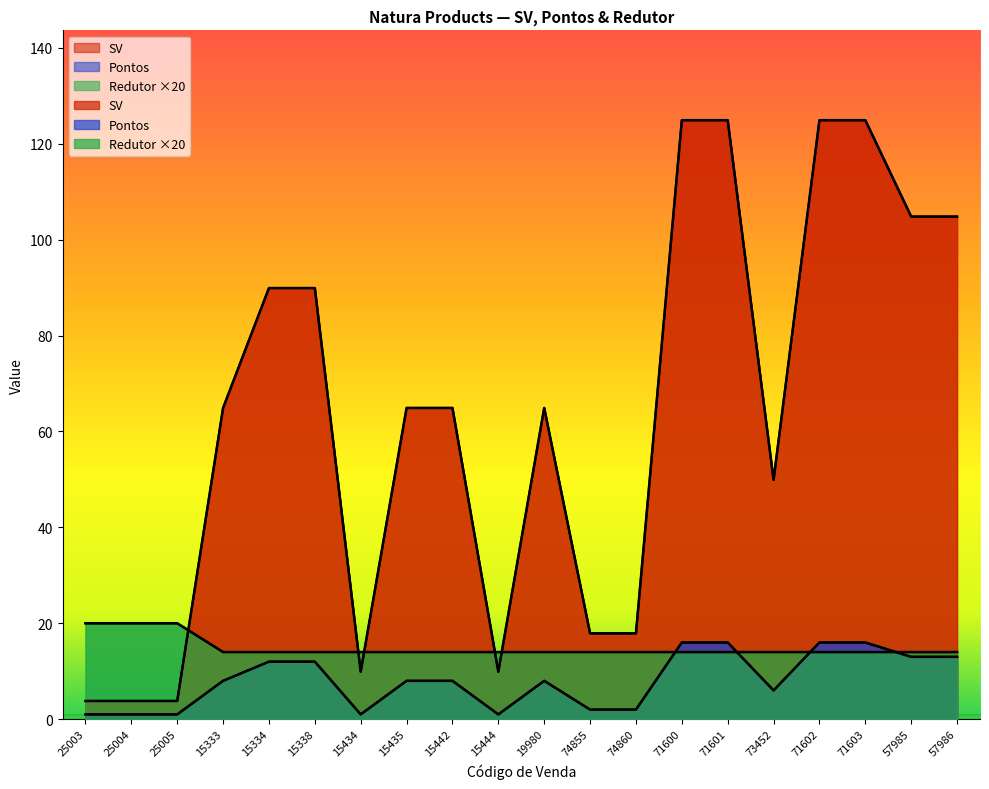

What position from the left is 71600?

14